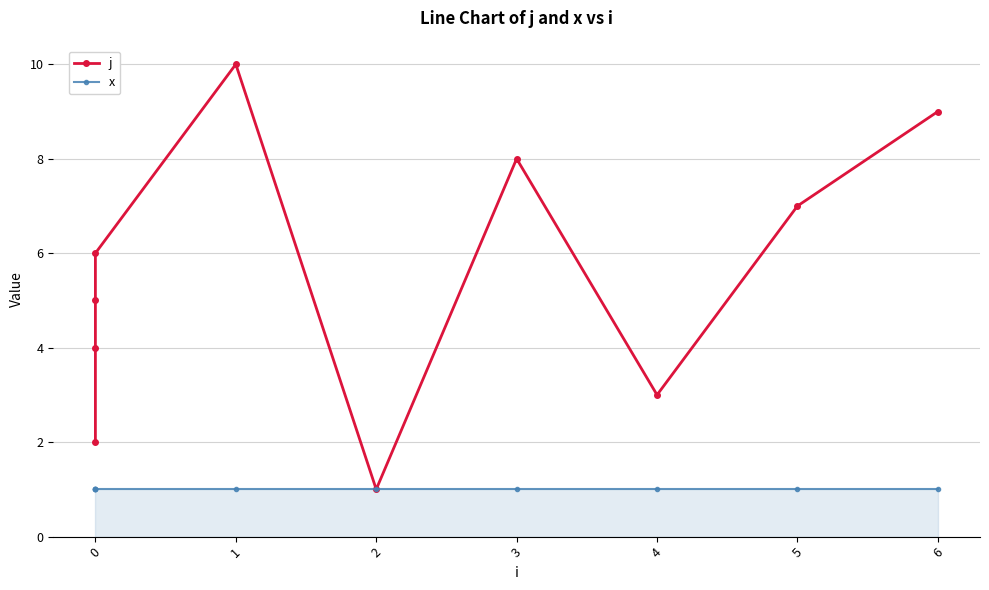

What is the value of the x point at the 2nd from the left?

1